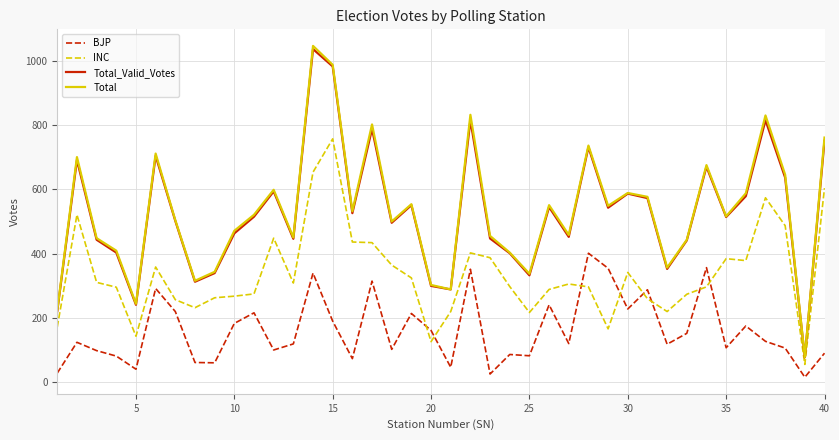

How many intersections are there between BJP and INC?

8